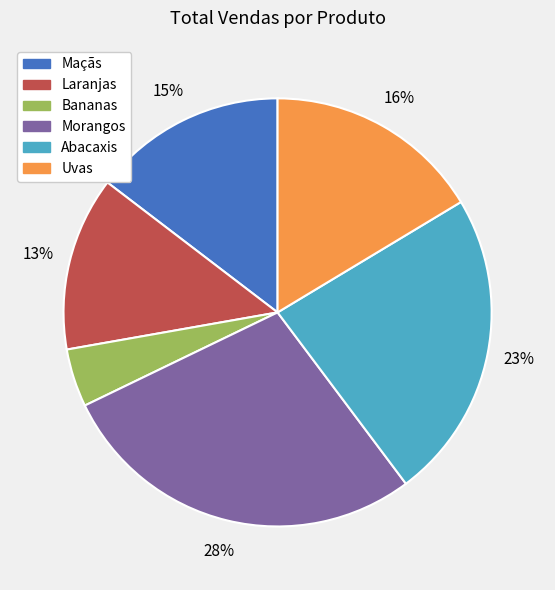

Do Bananas and Abacaxis together represent more than half of the pie?

No